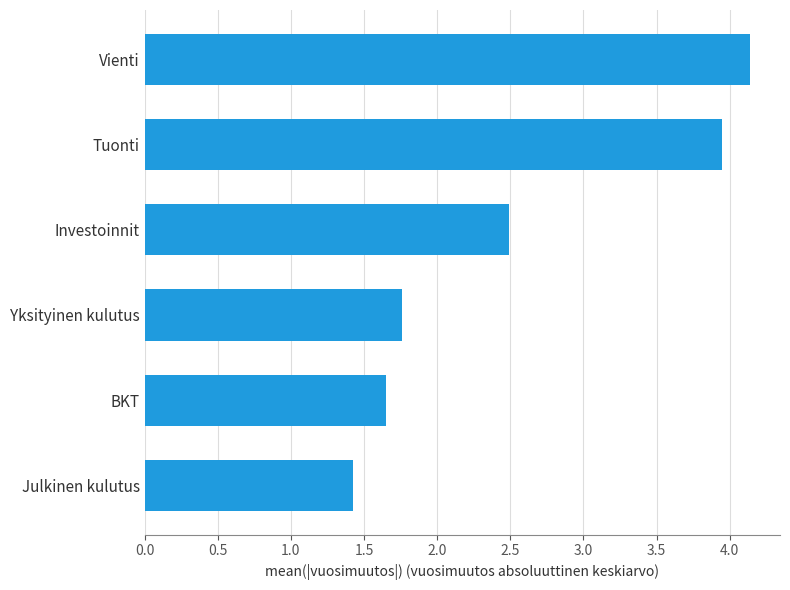

Between BKT and Vienti, which is larger?

Vienti